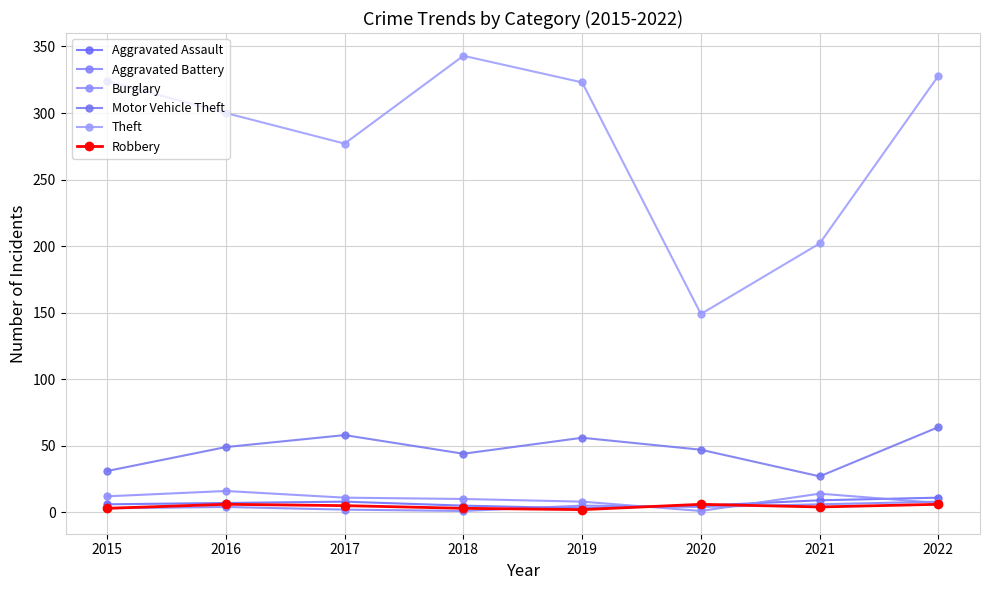

Which series has the largest total across all categories?

Theft